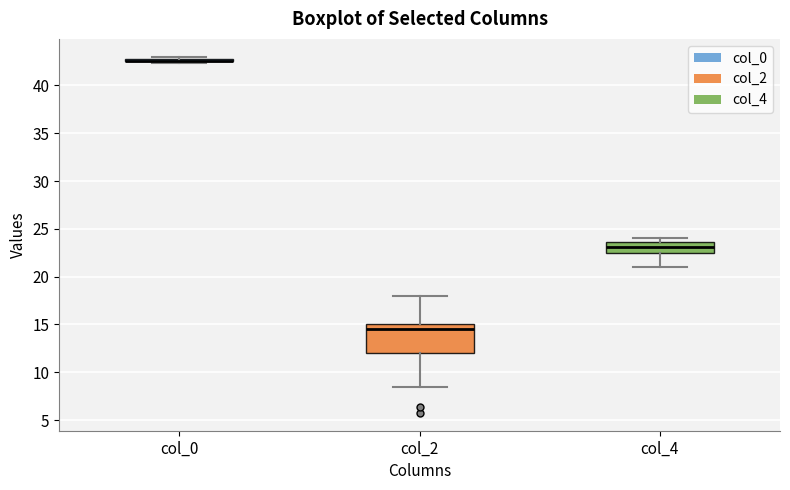

Which box is the tallest, from its lower edge to its upper edge?

col_2